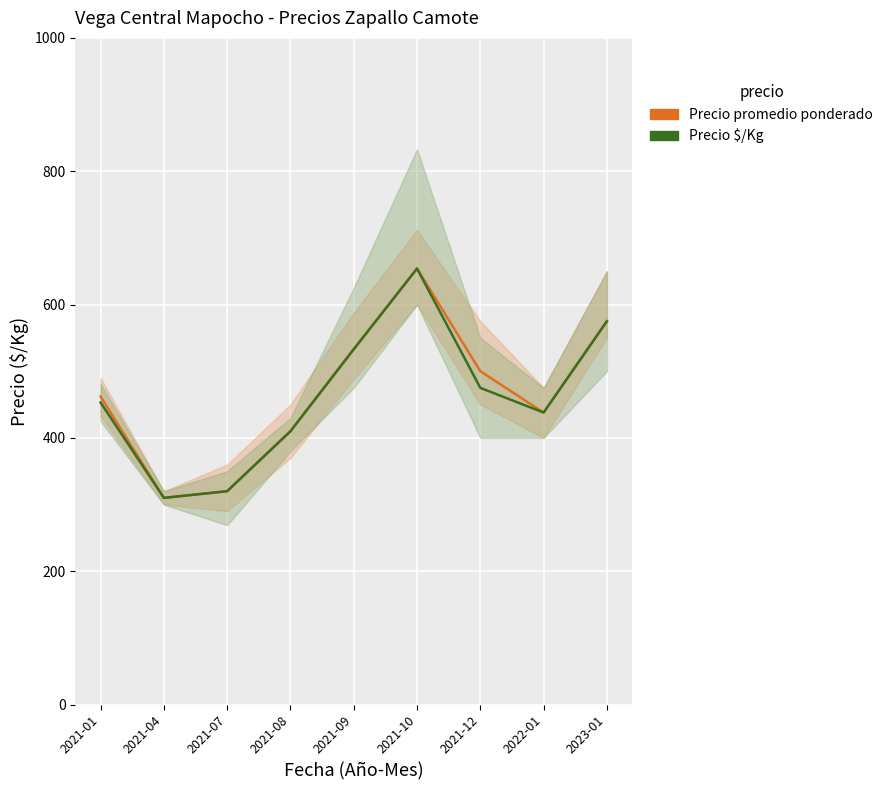

What is the average value of the Precio promedio ponderado series?

467